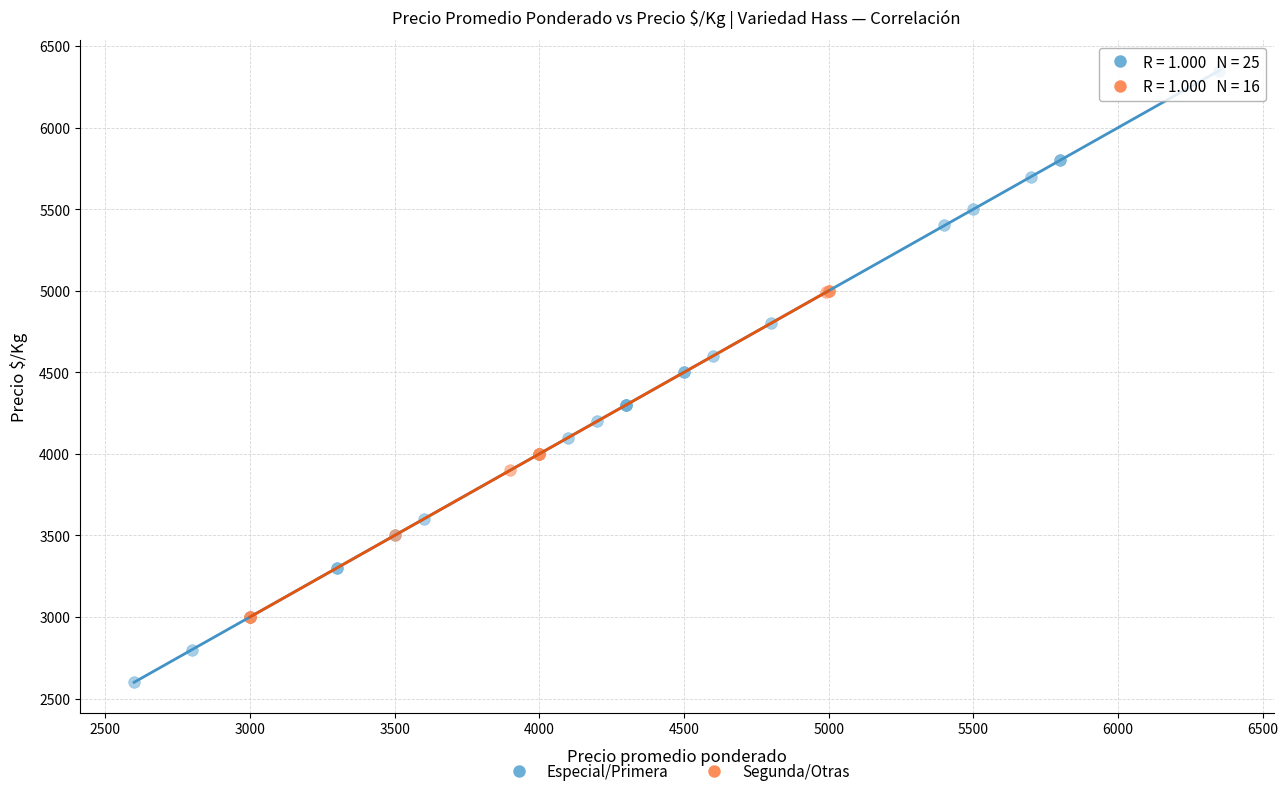

Which series has the largest Y range (max minus min)?

Especial/Primera